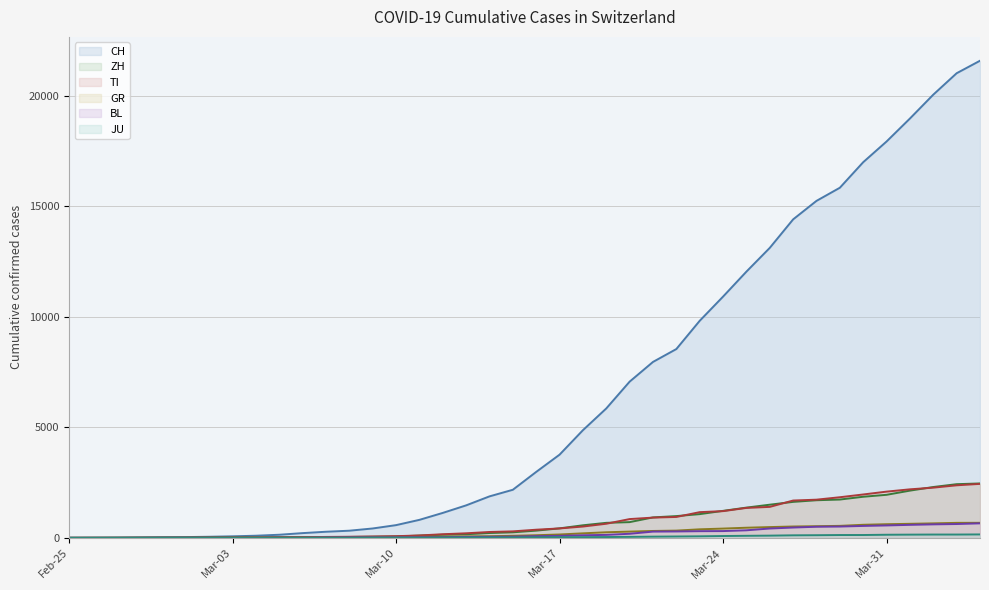

True or false: CH and JU intersect in this chart.

False